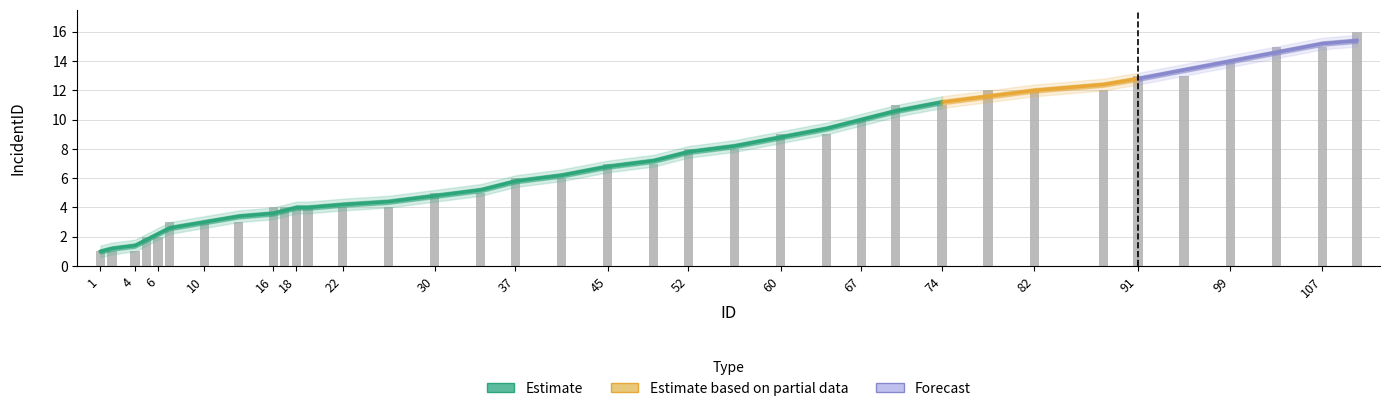

Rank the categories by value from highest to lowest.

110, 103, 107, 99, 91, 95, 78, 82, 88, 70, 74, 67, 60, 64, 52, 56, 45, 49, 37, 41, 30, 34, 16, 17, 18, 19, 22, 26, 7, 10, 13, 5, 6, 1, 2, 4